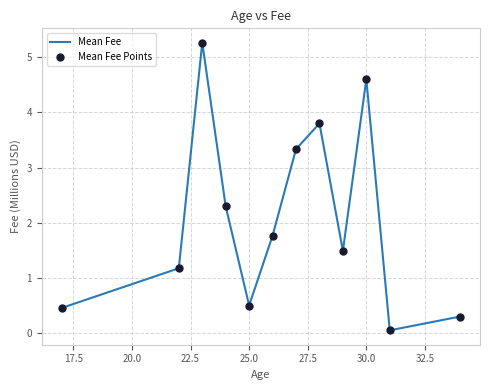

What is the difference between the maximum and minimum values?

5.2